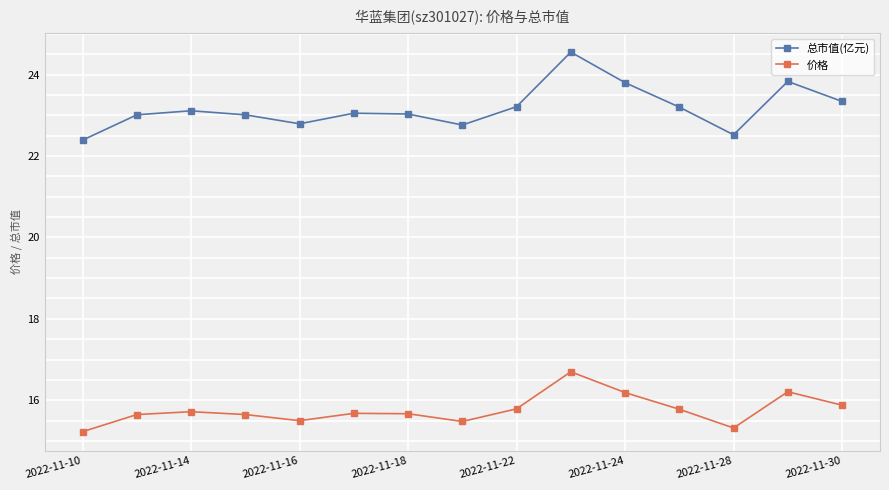

True or false: 价格 and 总市值(亿元) cross at least once.

False